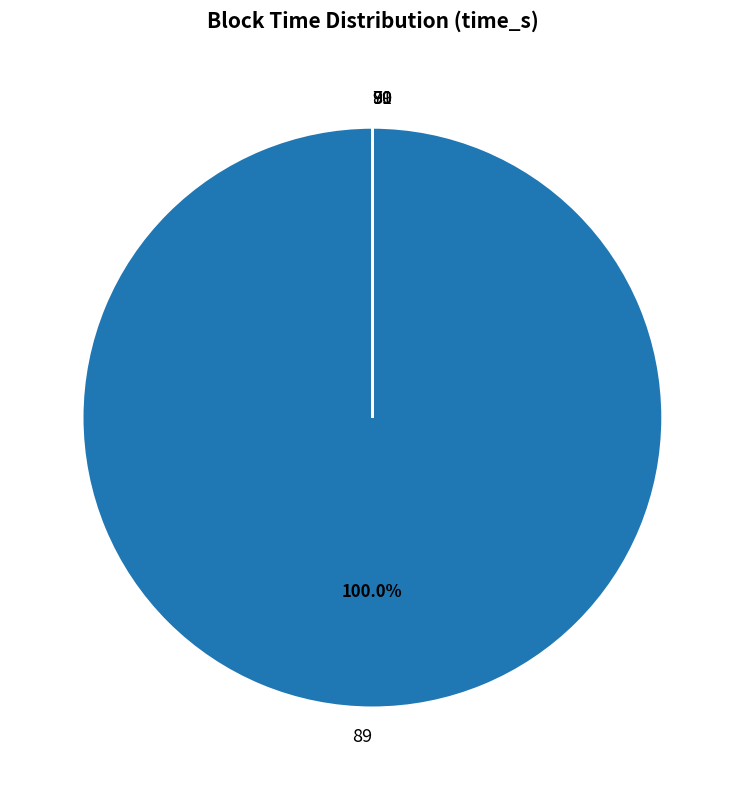

To the nearest percent, what percentage of the pie is 89?

100%